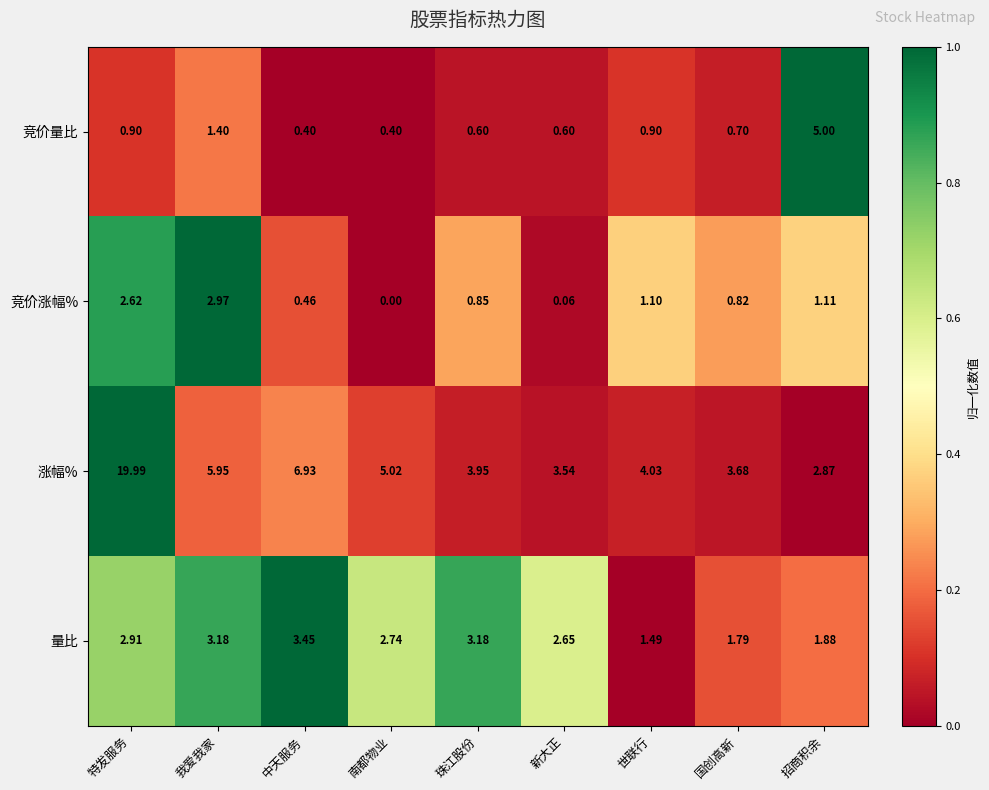

Which series has the largest total across all categories?

涨幅%